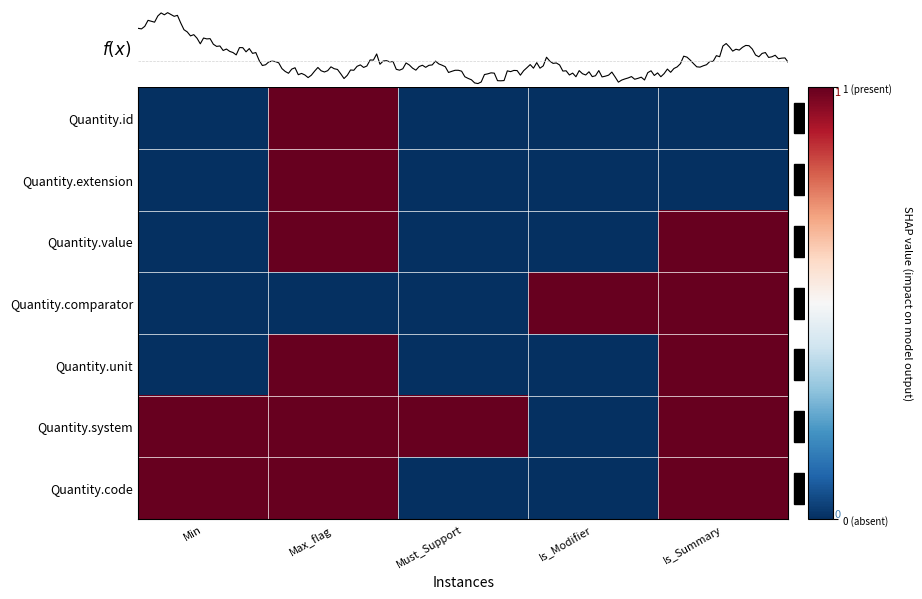

Reading left to right, transcribe all the data shown in this chart.

Quantity.id: Min=-1	Max_flag=1	Must_Support=-1	Is_Modifier=-1	Is_Summary=-1
Quantity.extension: Min=-1	Max_flag=1	Must_Support=-1	Is_Modifier=-1	Is_Summary=-1
Quantity.value: Min=-1	Max_flag=1	Must_Support=-1	Is_Modifier=-1	Is_Summary=1
Quantity.comparator: Min=-1	Max_flag=-1	Must_Support=-1	Is_Modifier=1	Is_Summary=1
Quantity.unit: Min=-1	Max_flag=1	Must_Support=-1	Is_Modifier=-1	Is_Summary=1
Quantity.system: Min=1	Max_flag=1	Must_Support=1	Is_Modifier=-1	Is_Summary=1
Quantity.code: Min=1	Max_flag=1	Must_Support=-1	Is_Modifier=-1	Is_Summary=1